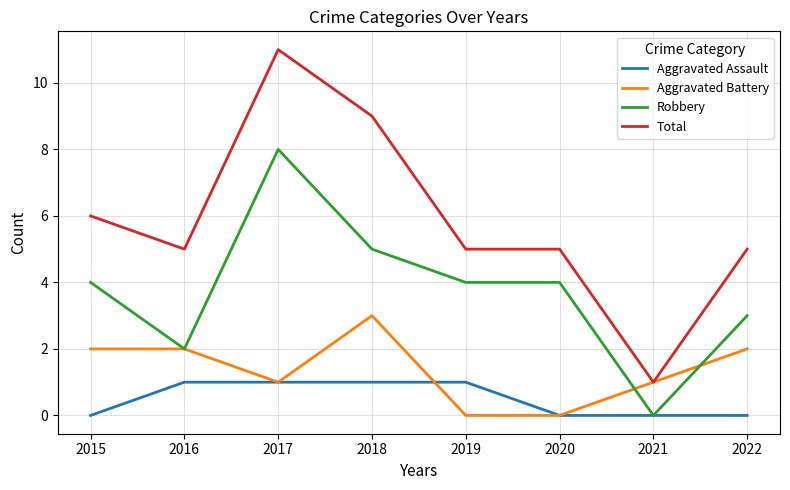

At which category is the sum across all series the highest?

2017